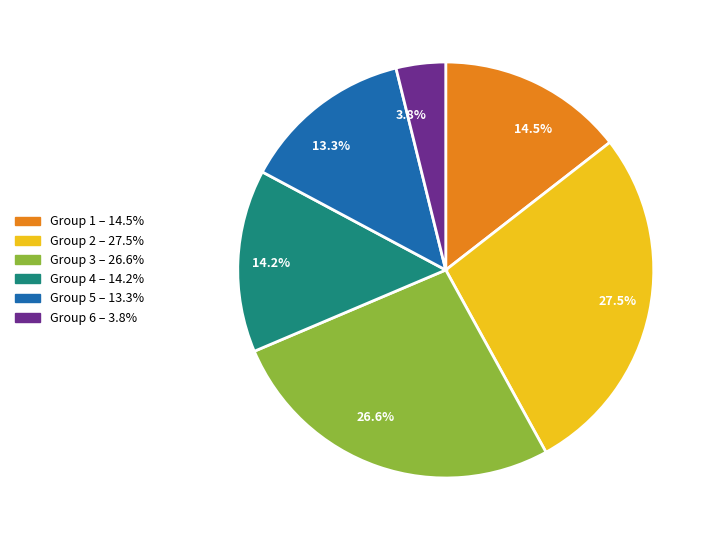

Approximately how many times larger is the value at 27.5% compared to 26.6%?

1.0